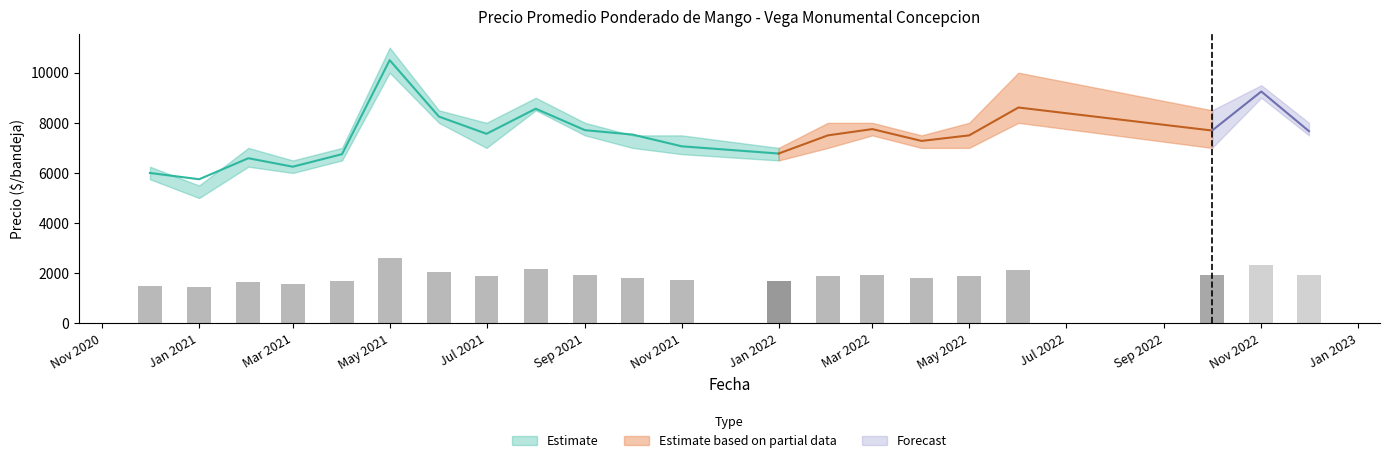

What is the difference between the maximum and minimum values in the Precio promedio ponderado series?

4750